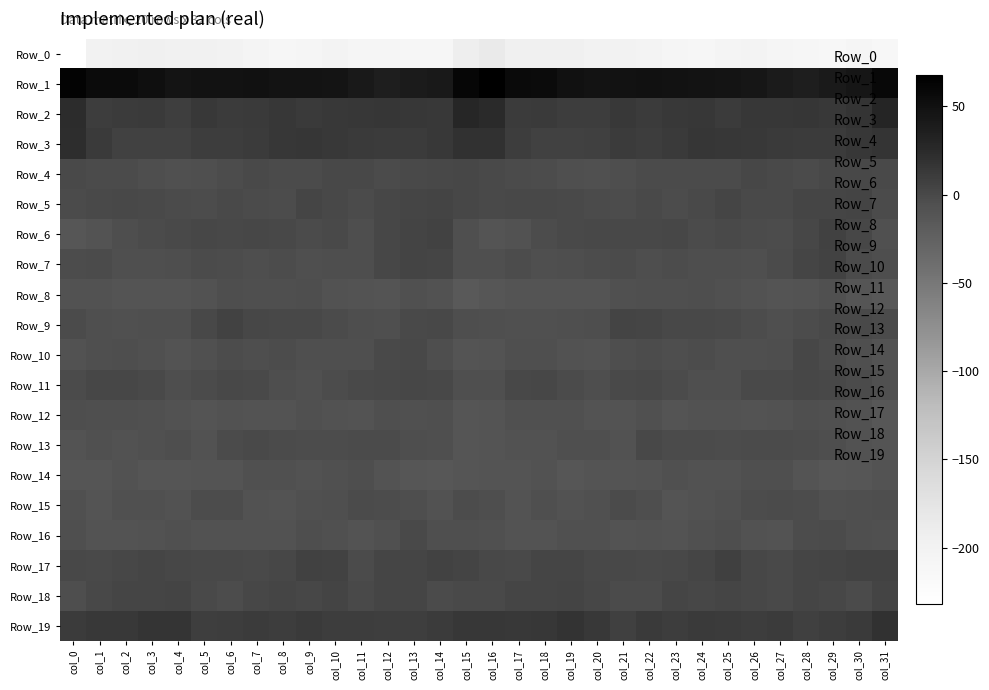

Rank the series at col_11 from lowest to highest value.

Row_0, Row_16, Row_8, Row_12, Row_10, Row_14, Row_6, Row_7, Row_9, Row_13, Row_5, Row_17, Row_15, Row_11, Row_18, Row_4, Row_19, Row_3, Row_2, Row_1